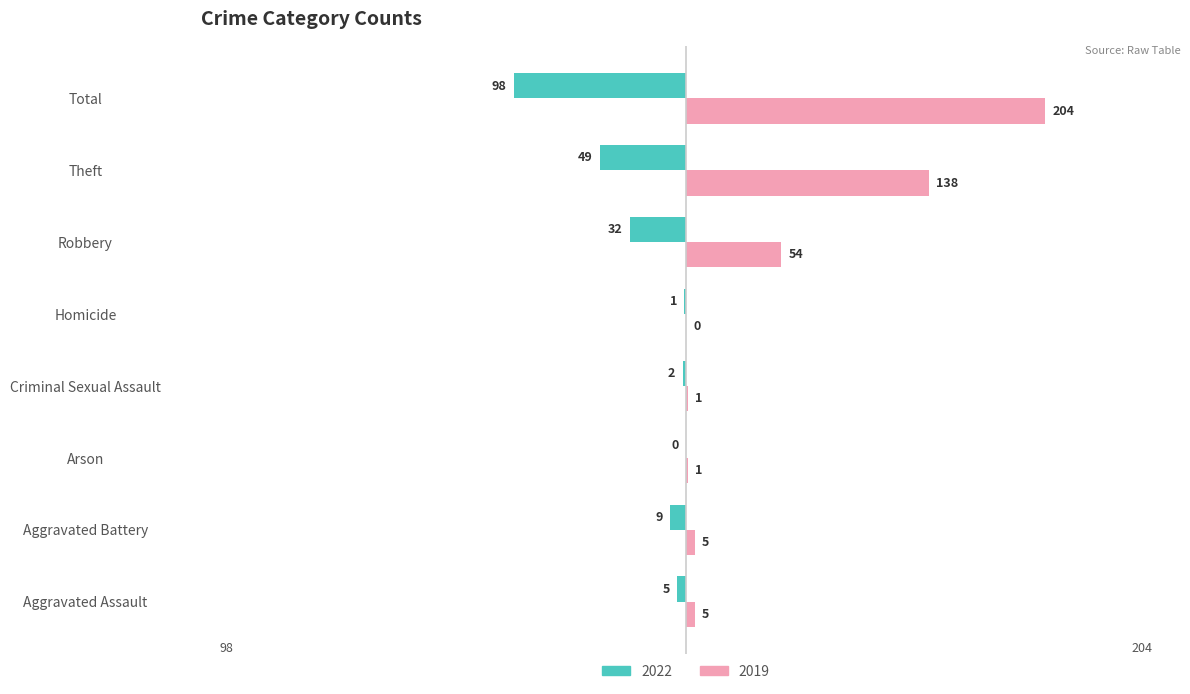

Between Arson and Total, which series saw the biggest shift?

2019